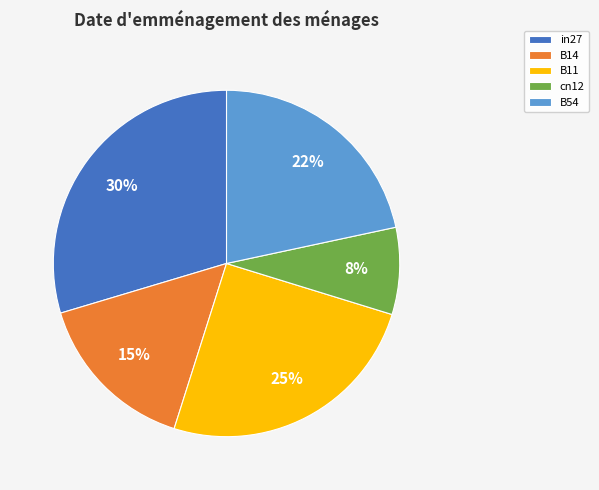

Is it true that B11 is 25% of the pie?

True